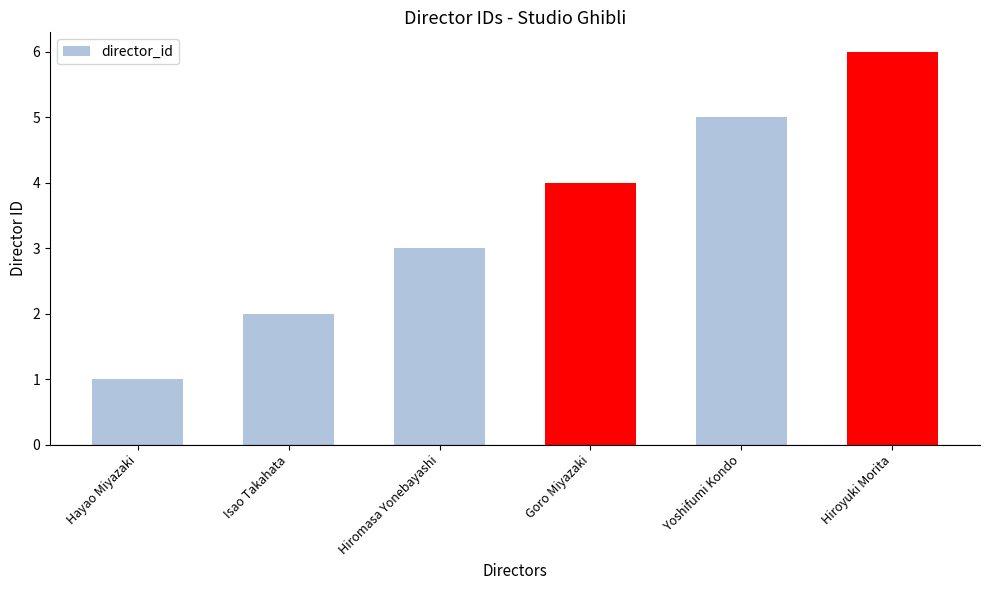

Reading left to right, extract all data points from this chart.

Hayao Miyazaki=1	Isao Takahata=2	Hiromasa Yonebayashi=3	Goro Miyazaki=4	Yoshifumi Kondo=5	Hiroyuki Morita=6